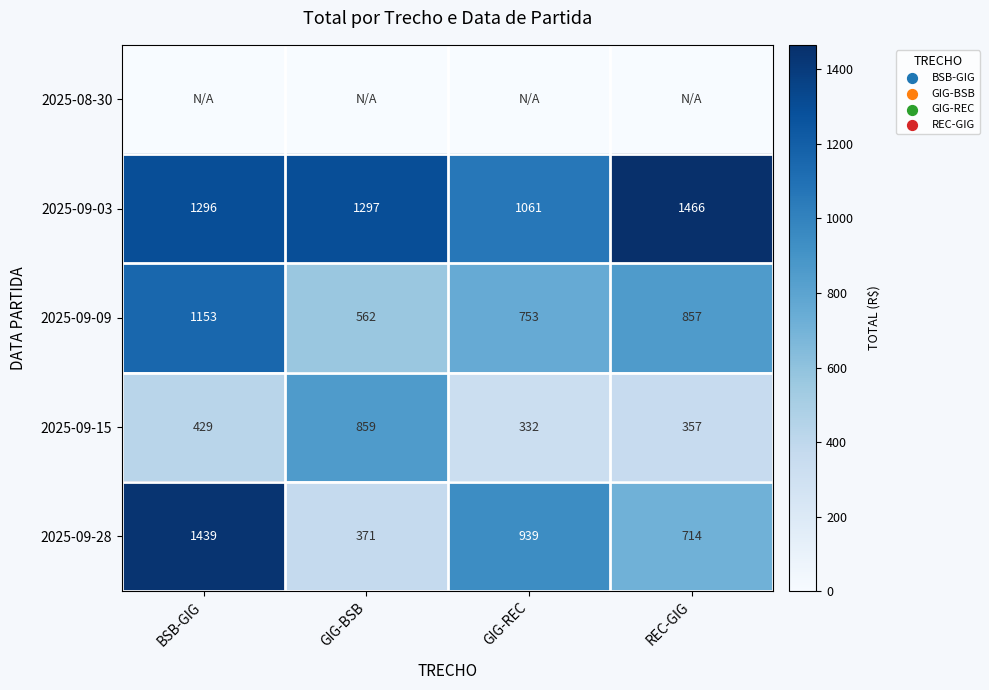

True or false: 2025-09-28 has a value of 192 at REC-GIG.

False